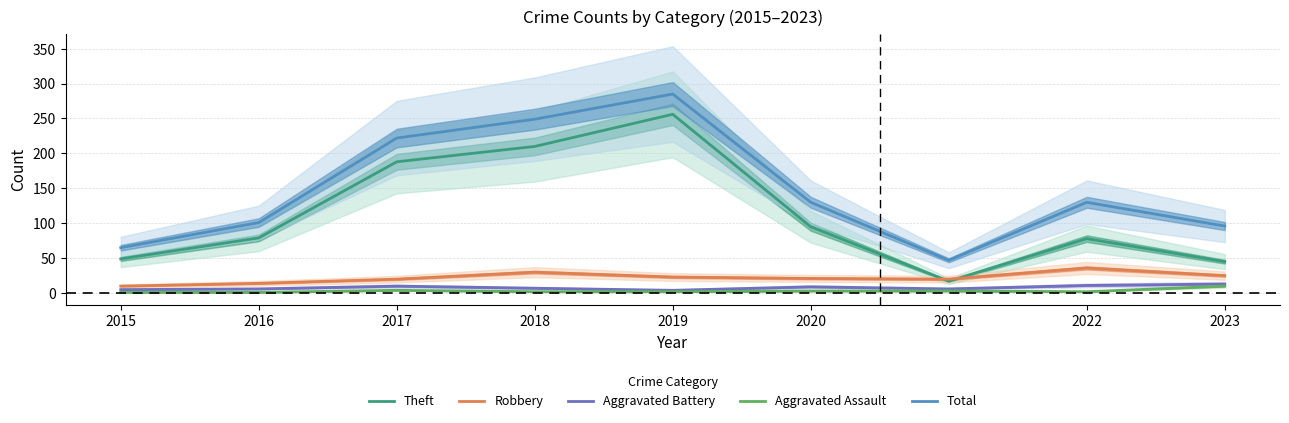

Rank the series by their maximum value, from highest to lowest.

Total, Theft, Robbery, Aggravated Battery, Aggravated Assault